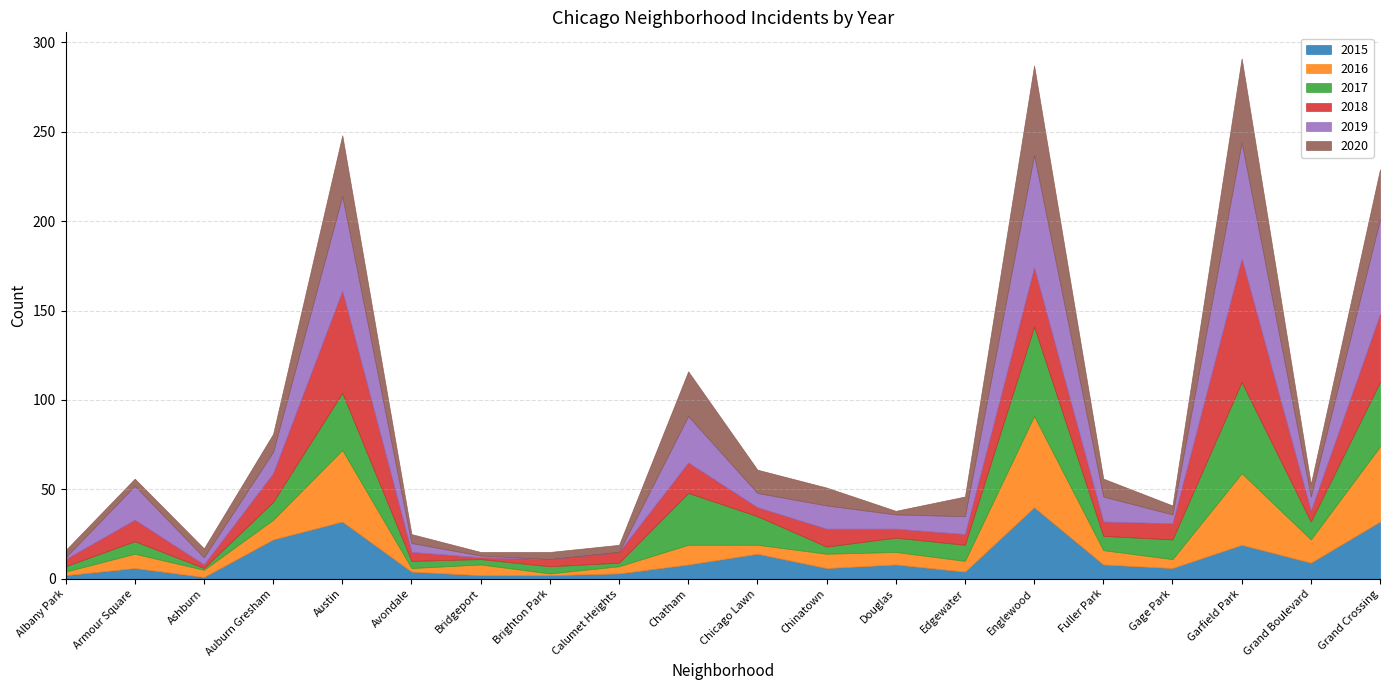

What is the value of the 2019 point at the 11th from the left?

8